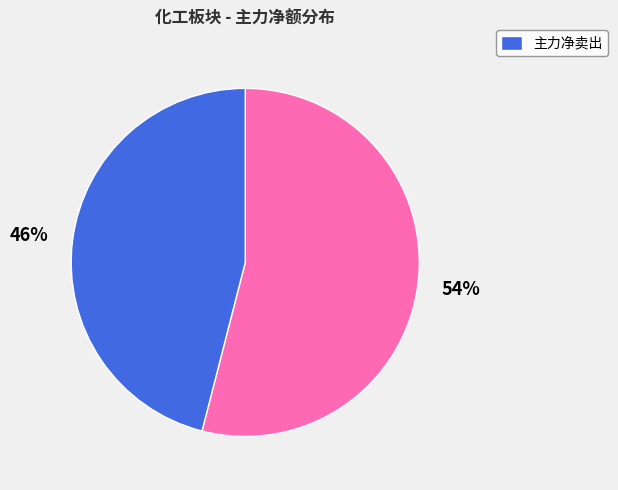

Is there a majority slice in this chart?

Yes